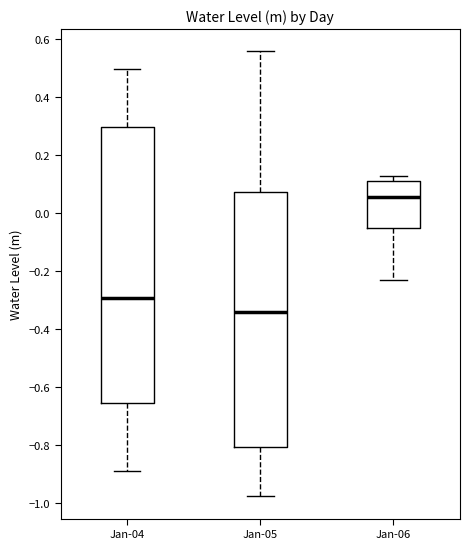

Which box is the tallest, from its lower edge to its upper edge?

Jan-04